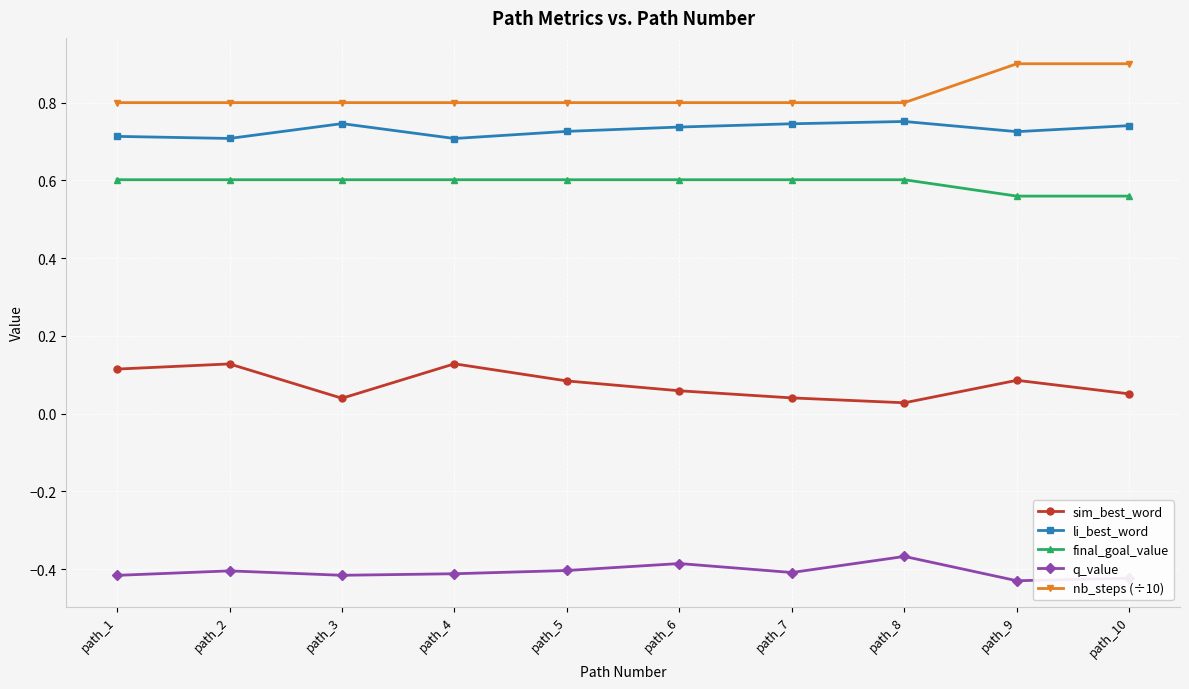

What is the difference between the highest and lowest values at path_9?

1.3